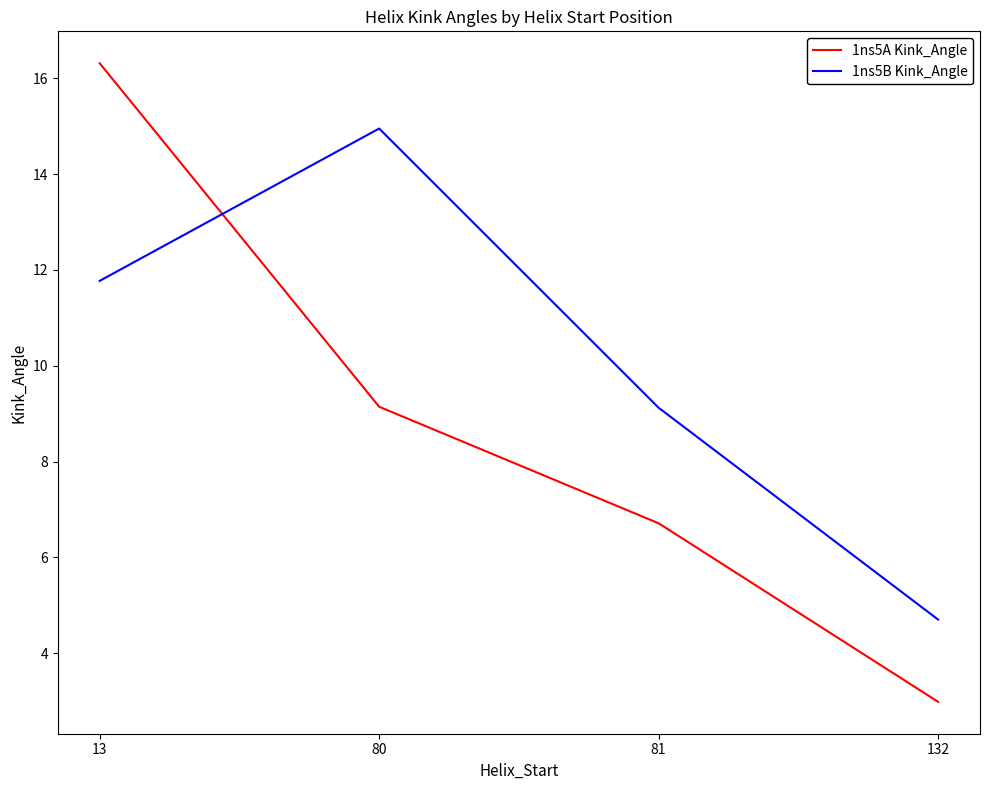

Is it true that 1ns5B Kink_Angle equals 11.8 at 13?

True